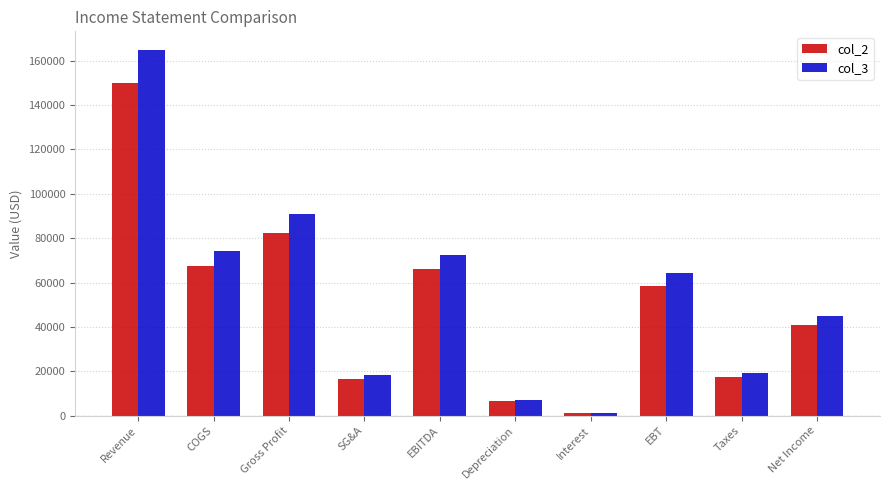

What is the difference between the maximum and minimum values in the col_2 series?

149000